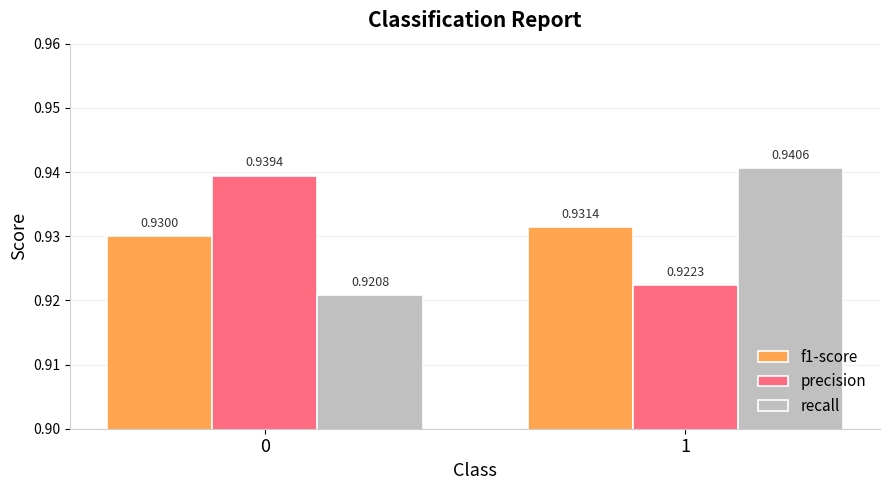

What is the total value across all series at 0?

2.8